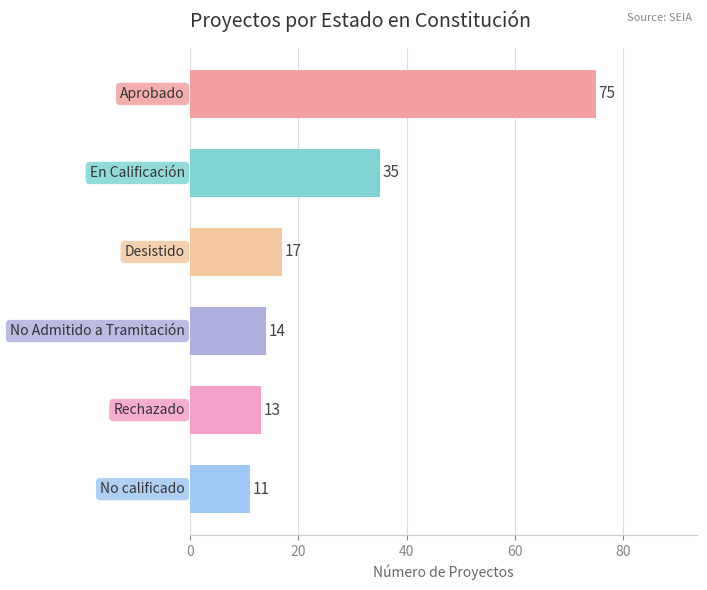

What is the difference between the maximum and second lowest values?

62